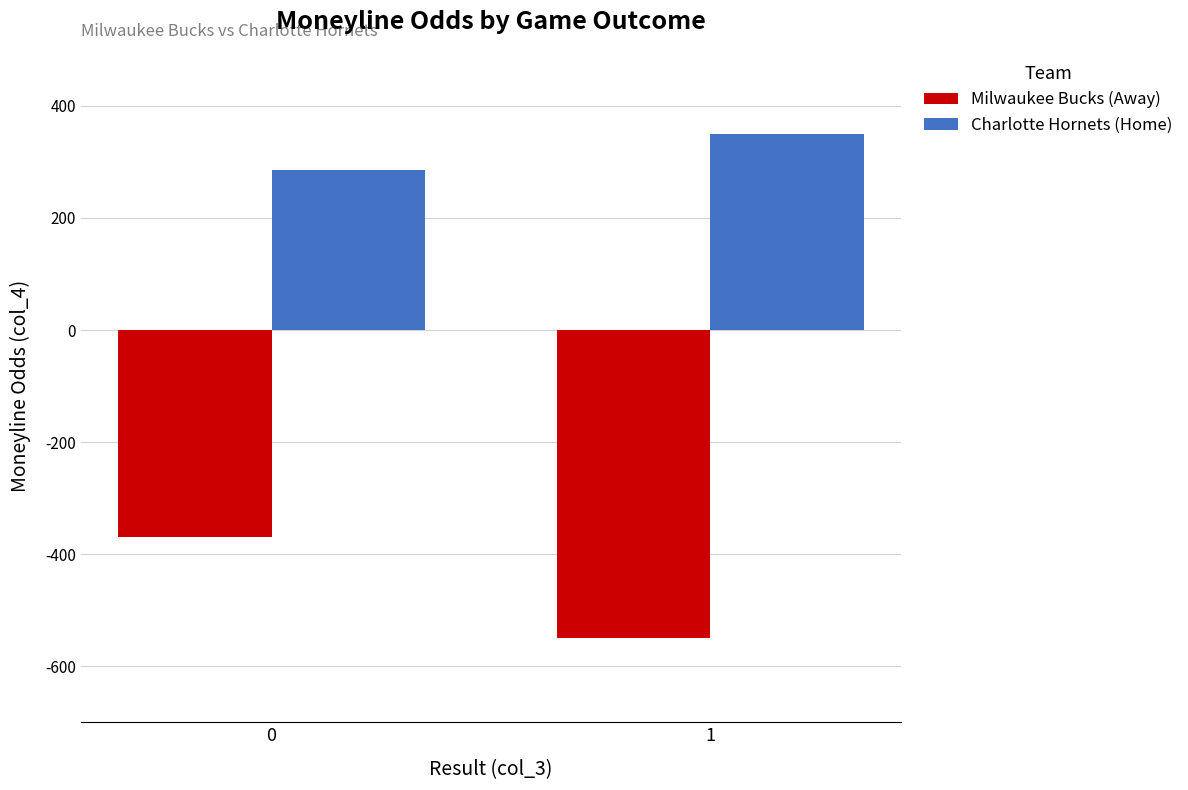

Is it true that Charlotte Hornets (Home) equals 450 at 0?

False